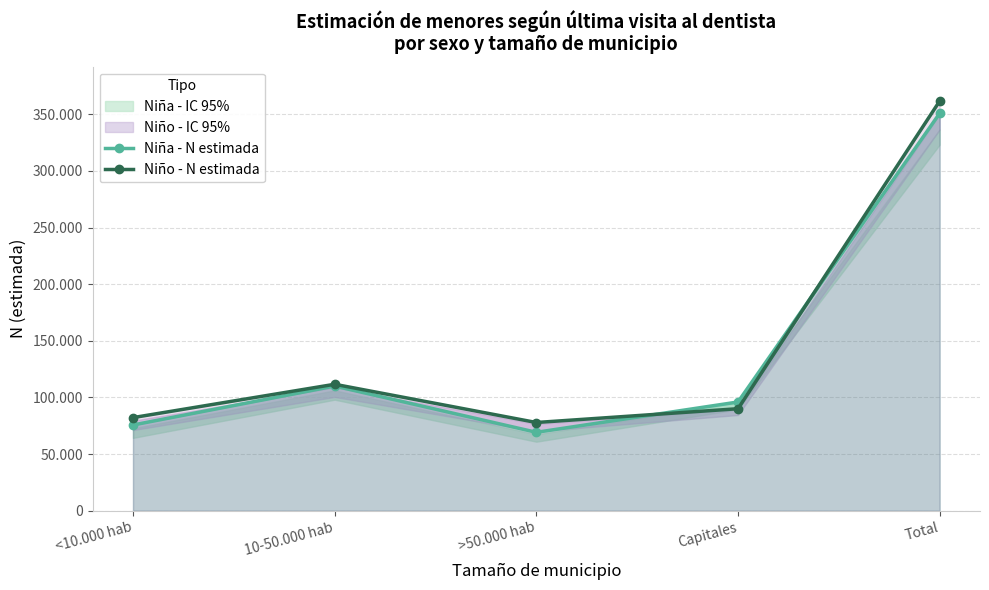

Read the Niña - N estimada value at <10.000 hab, to the nearest 50.

75650